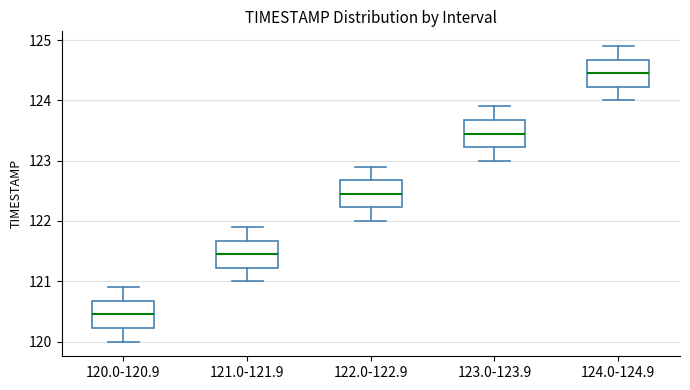

Where does the median line of the box for 122.0-122.9 sit on the y-axis? The values are not printed on the chart, so give them approximately, as read against the axis.

122.5